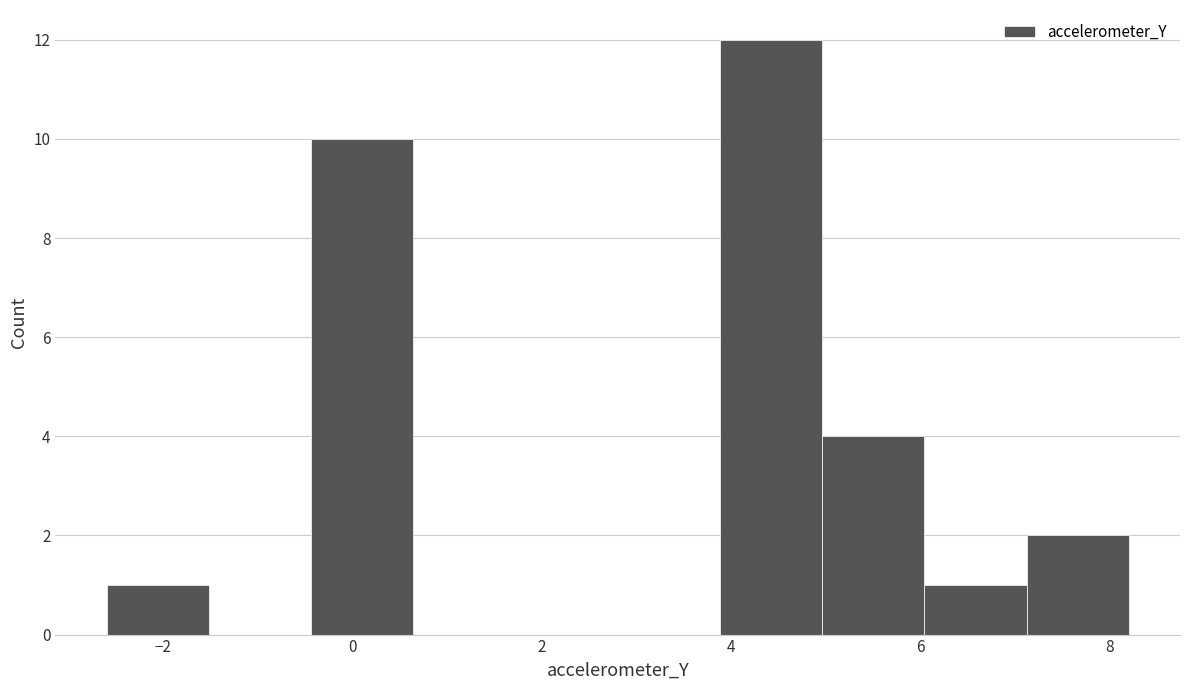

Which range on the x-axis has the tallest bar?

3.8 to 5.0